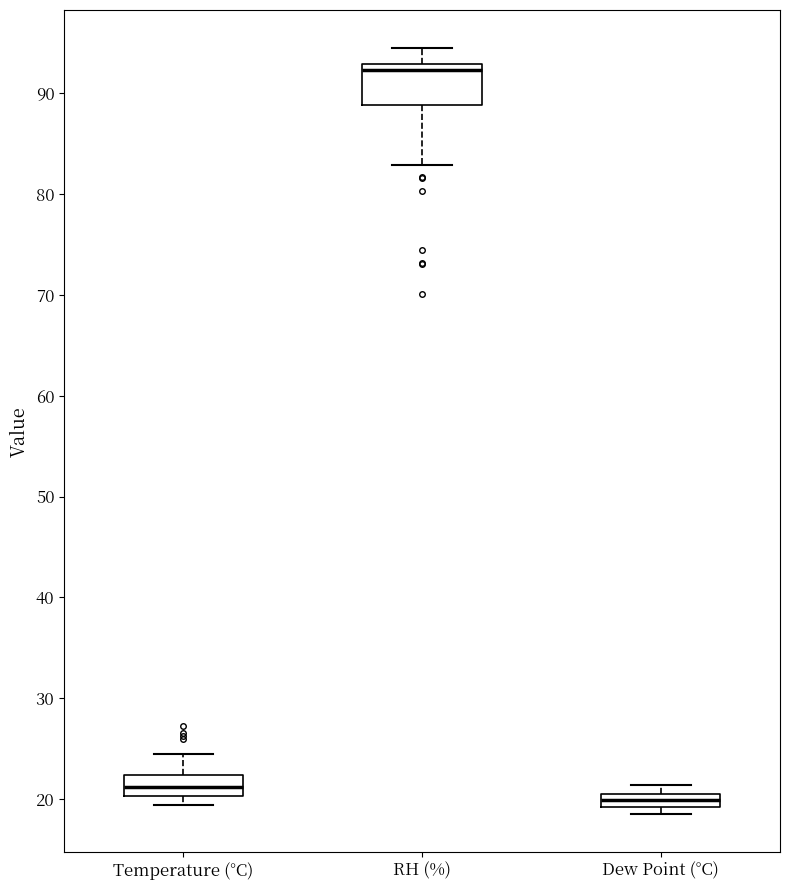

Which box's median line is the lowest?

Dew Point (°C)